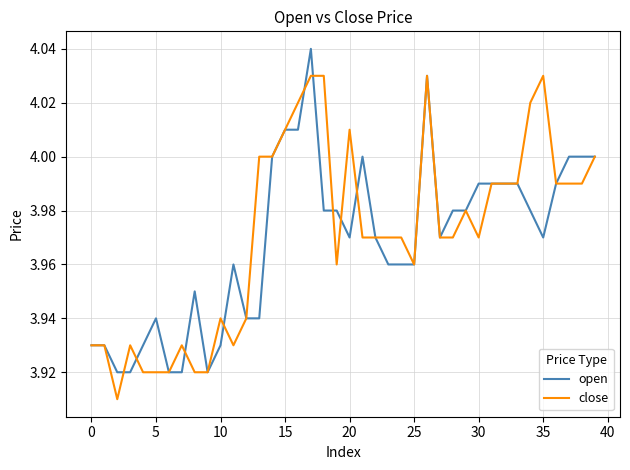

List the series in order of their peak value, lowest first.

close, open